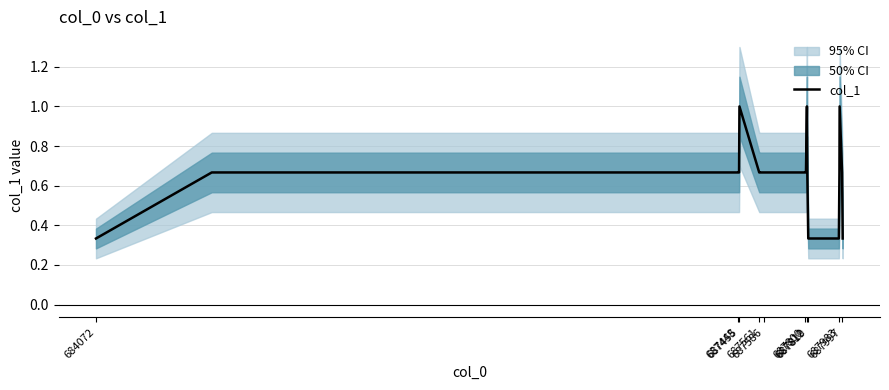

The chart shows a value of 0.7 at 687586. True or false?

True